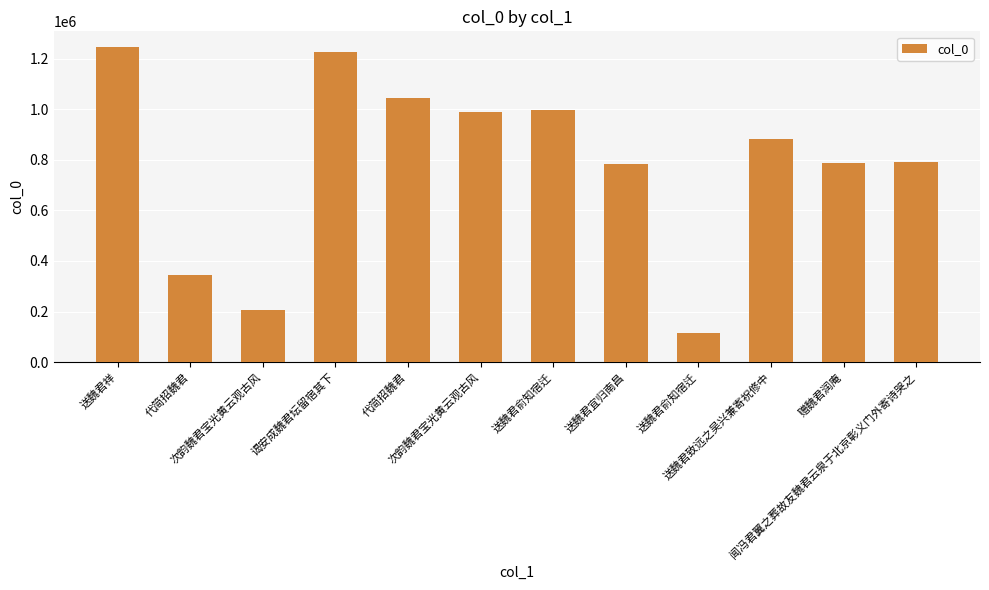

How many categories are shown in the chart?

12